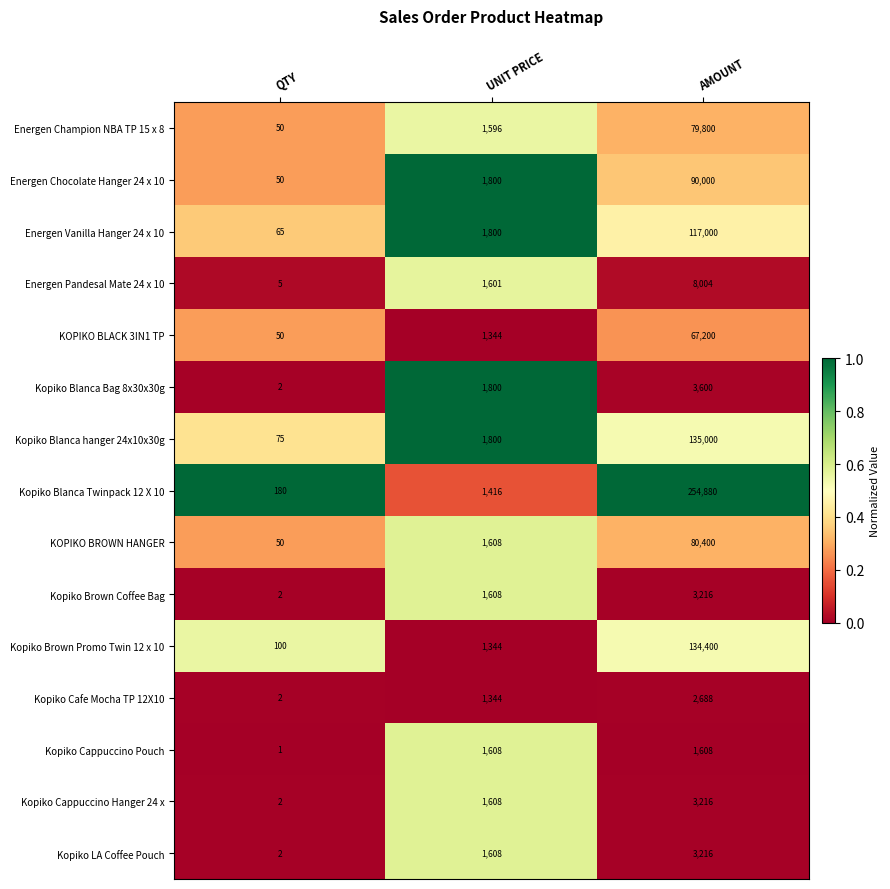

List the labels in order of KOPIKO BLACK 3IN1 TP value, smallest first.

QTY, UNIT PRICE, AMOUNT